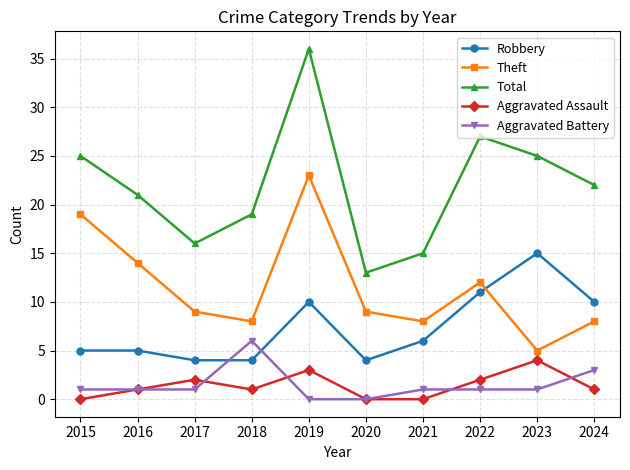

Is the value of Total at 2019 greater than the value of Theft at 2019?

Yes